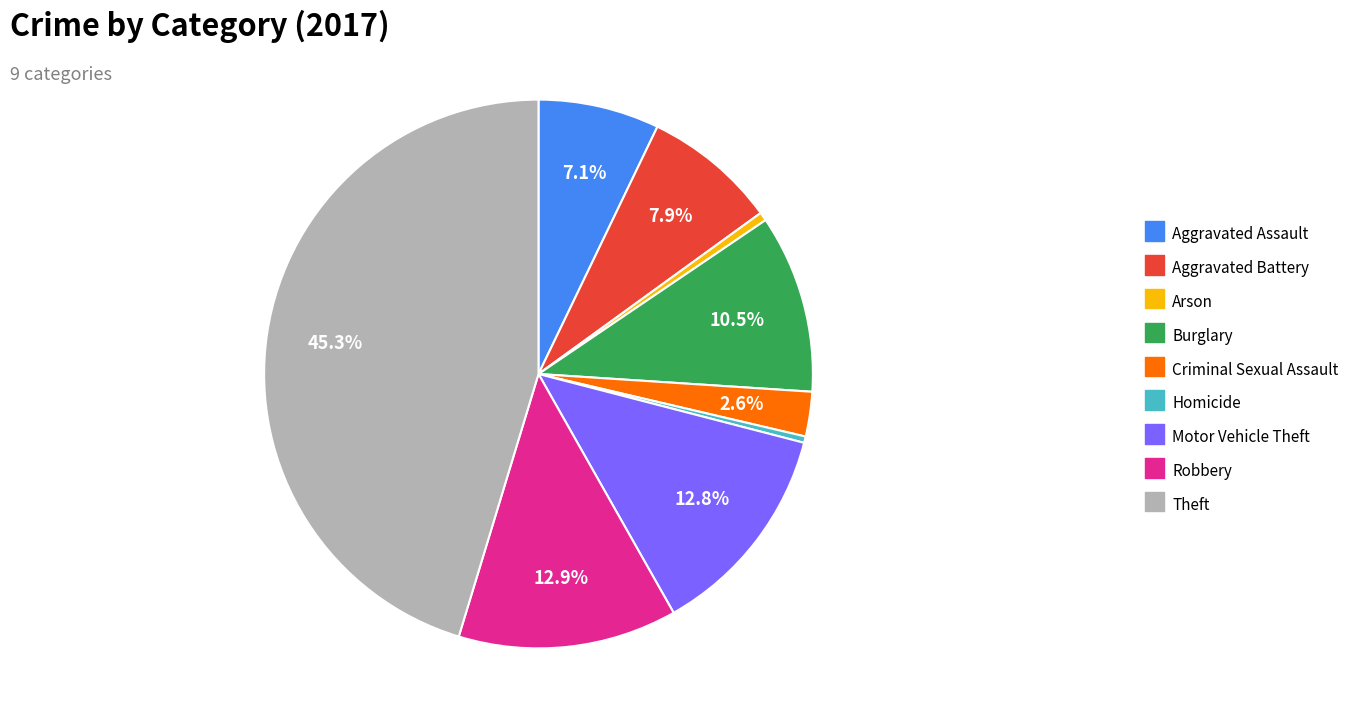

To the nearest percent, what is the average slice percentage?

11%